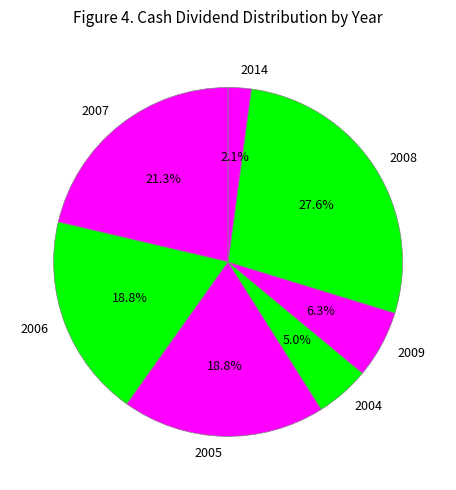

What percentage is the 2014 slice, to the nearest percent?

2%